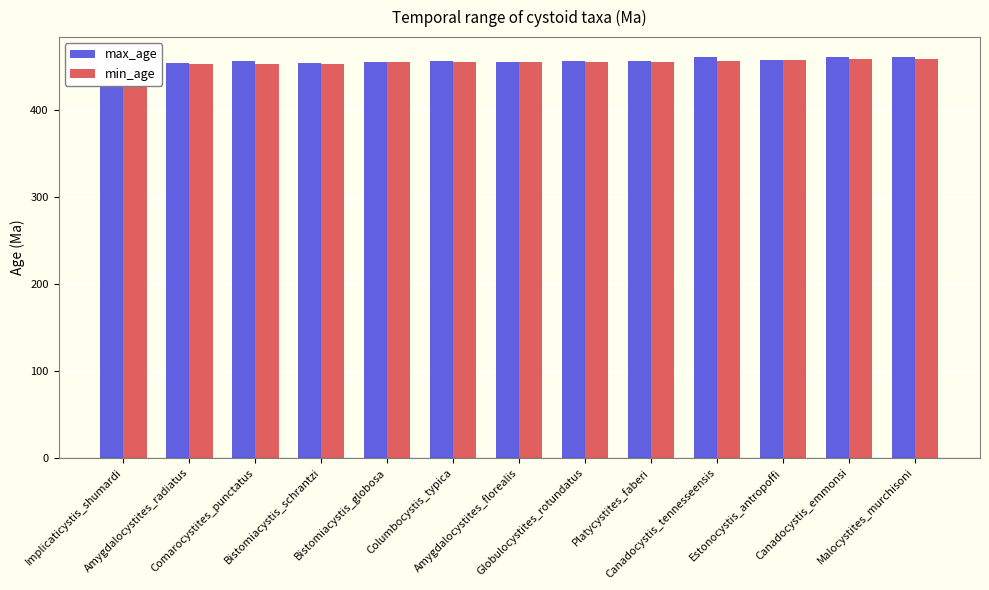

Rank the series at Bistomiacystis_schrantzi from highest to lowest value.

max_age, min_age